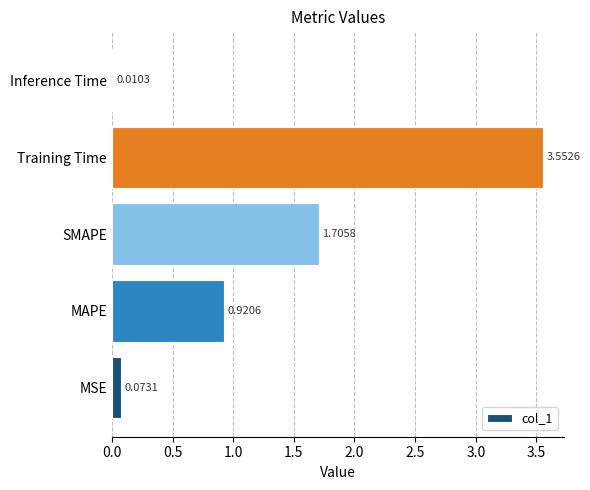

What is the change in value from SMAPE to Inference Time?

-1.7